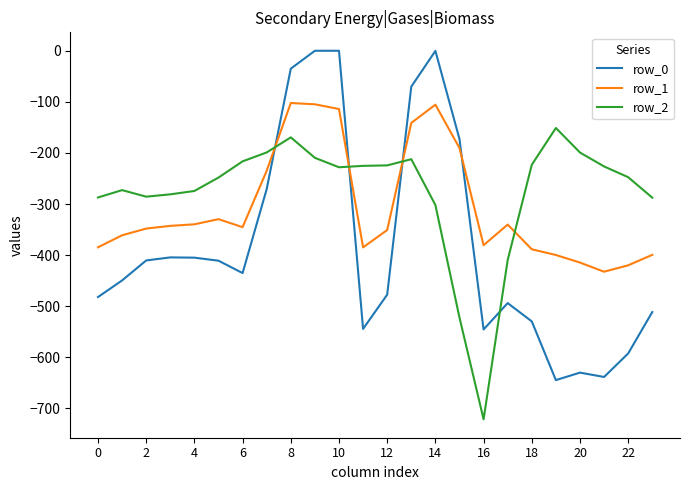

True or false: row_2 and row_1 intersect in this chart.

True